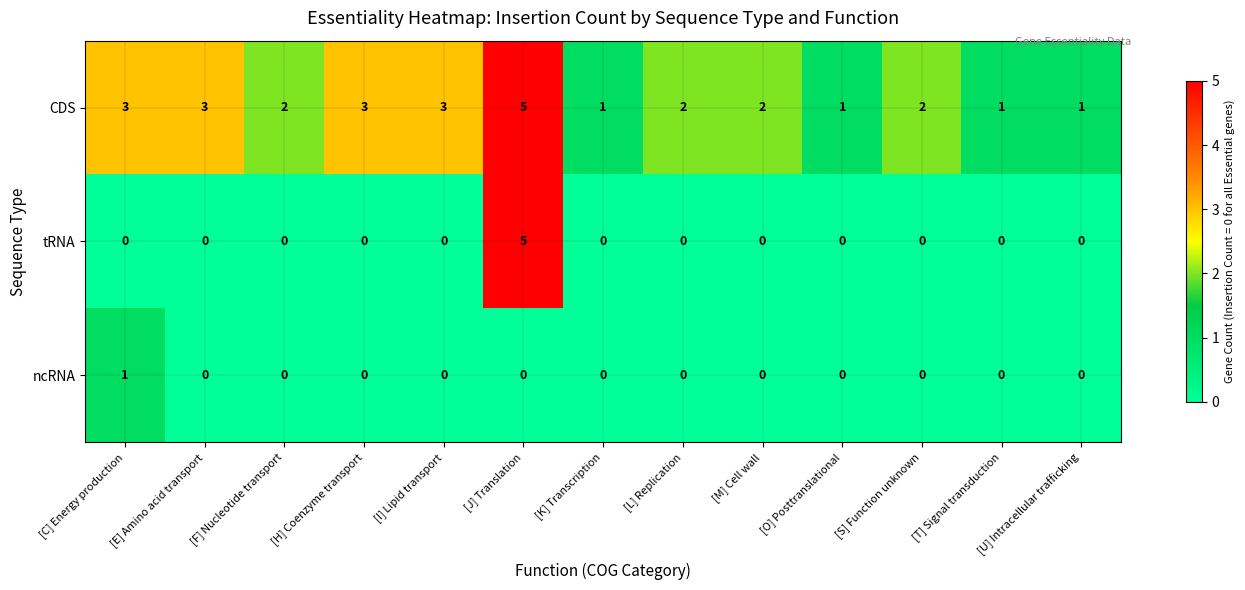

At which category is the sum across all series the highest?

[J] Translation